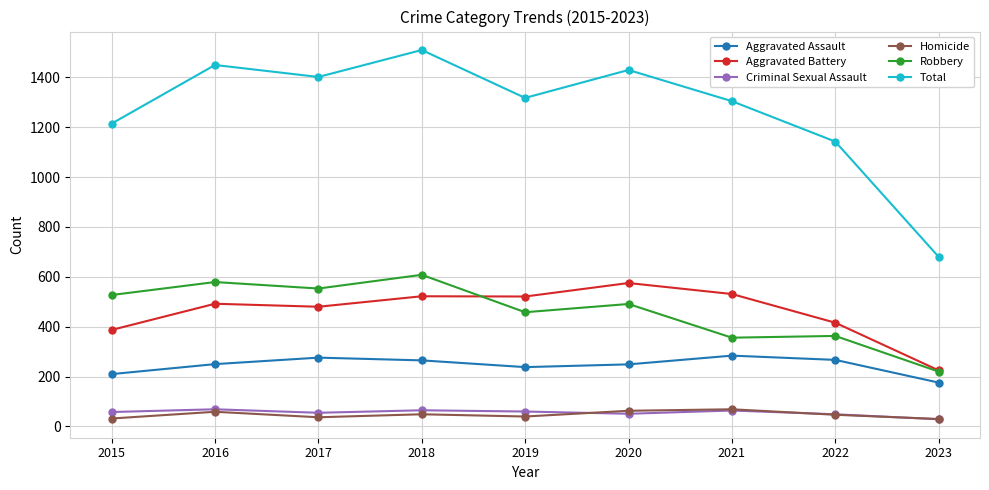

What is the maximum value shown in the chart?

1509